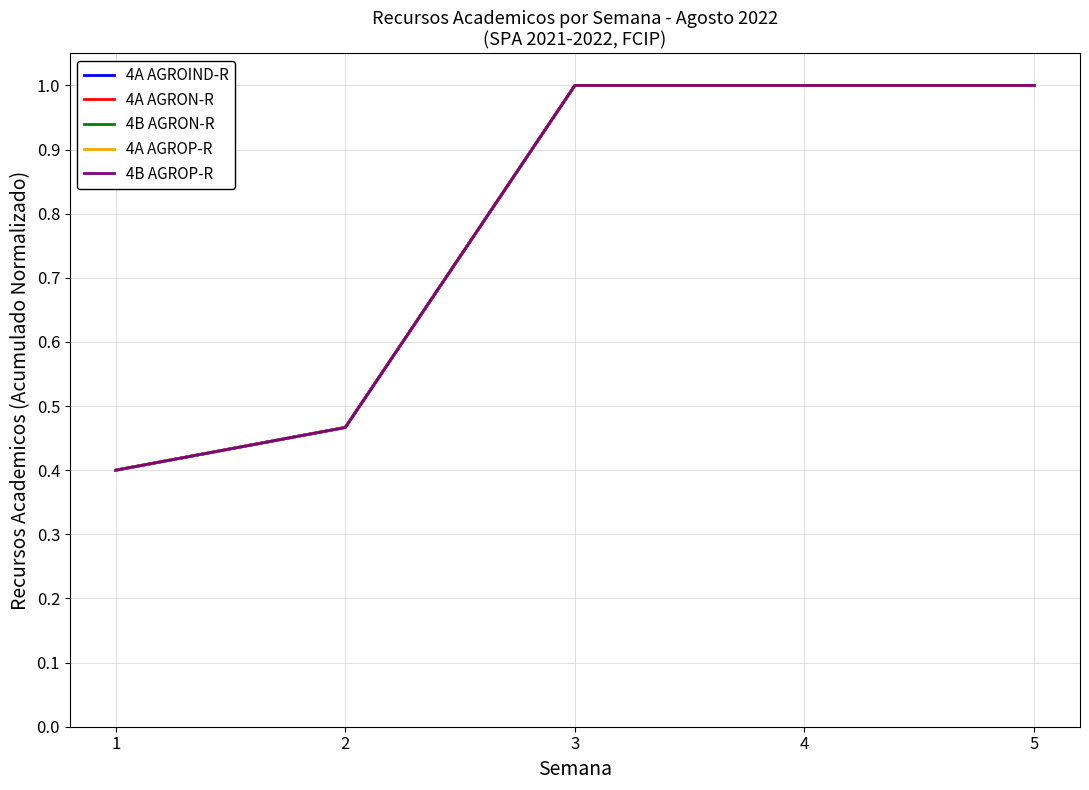

Does the chart have visible grid lines?

Yes